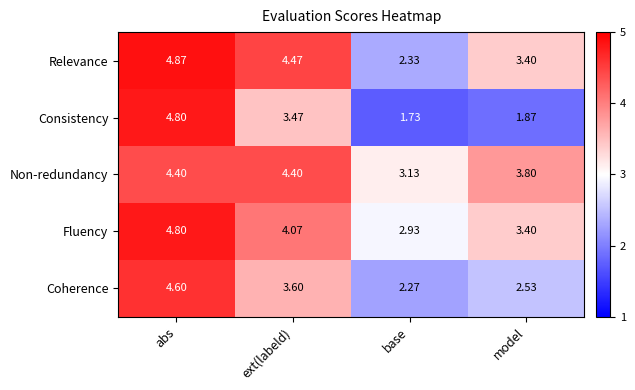

Where is Fluency nearest to the value 3?

base